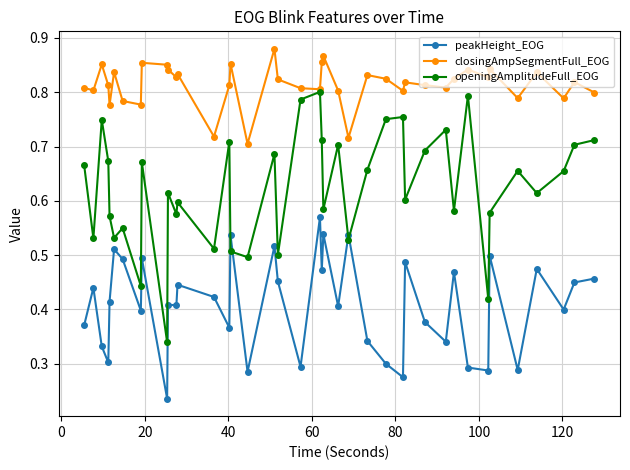

Which series has the largest total across all categories?

closingAmpSegmentFull_EOG